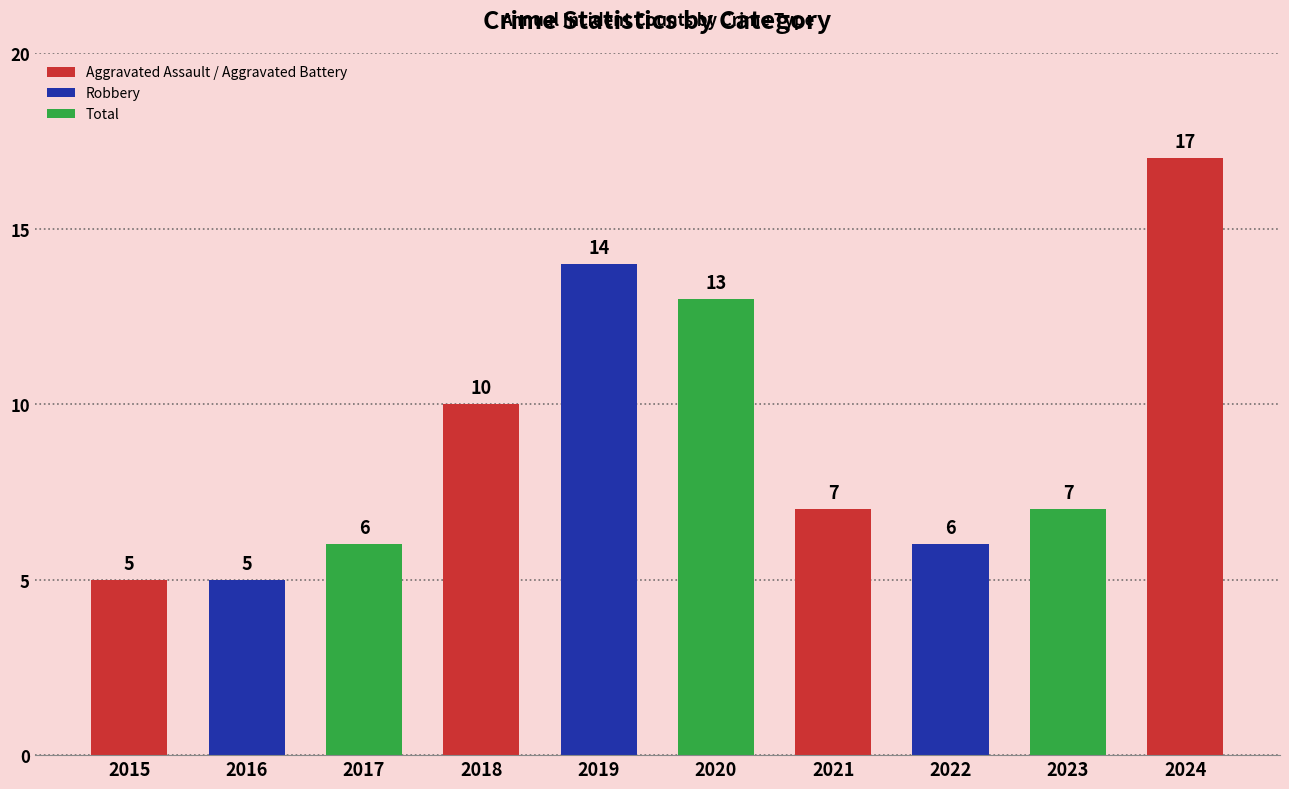

What is the change in value from 2016 to 2024?

+12